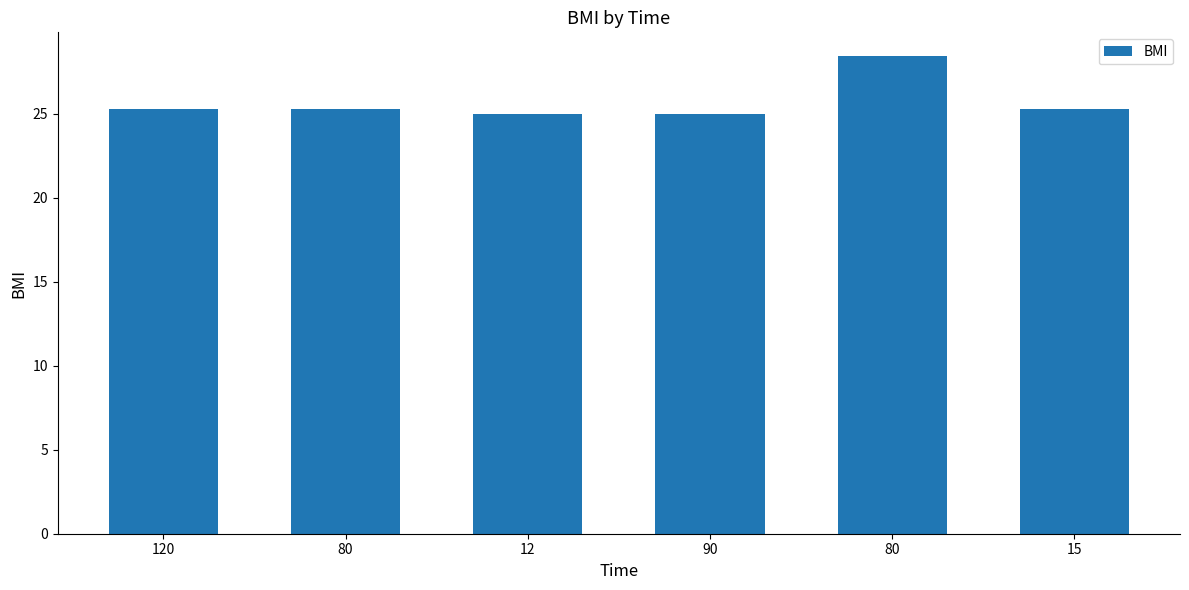

List the labels in order of value, largest first.

80, 15, 120, 80, 12, 90